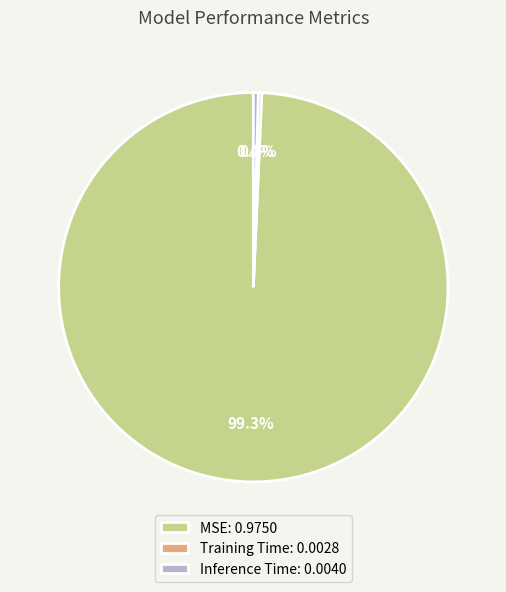

How many segments does this pie chart have?

3